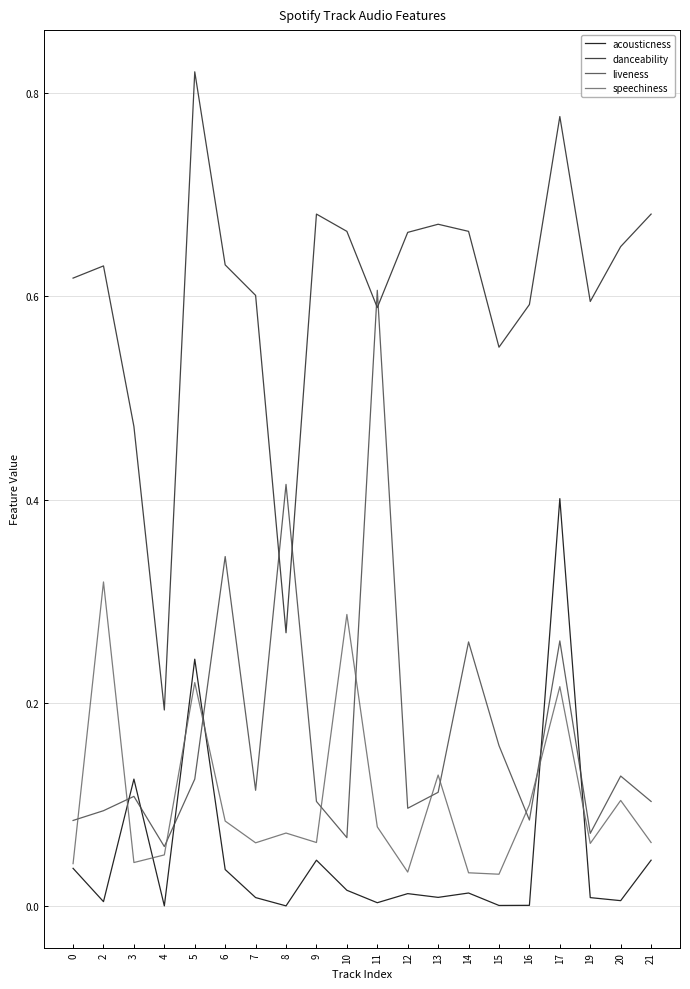

Rank the series by their maximum value, from lowest to highest.

speechiness, acousticness, liveness, danceability